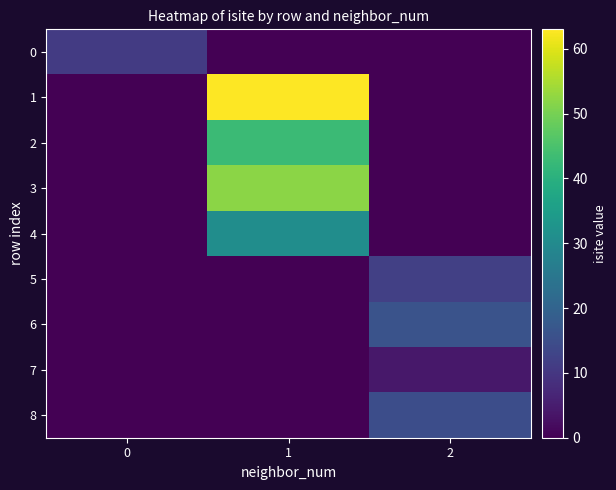

Which label corresponds to the largest value in the chart?

1